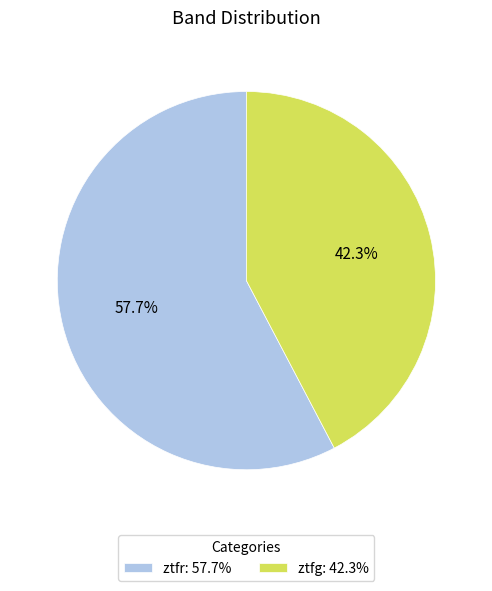

To the nearest percent, what portion does ztfg represent?

42%